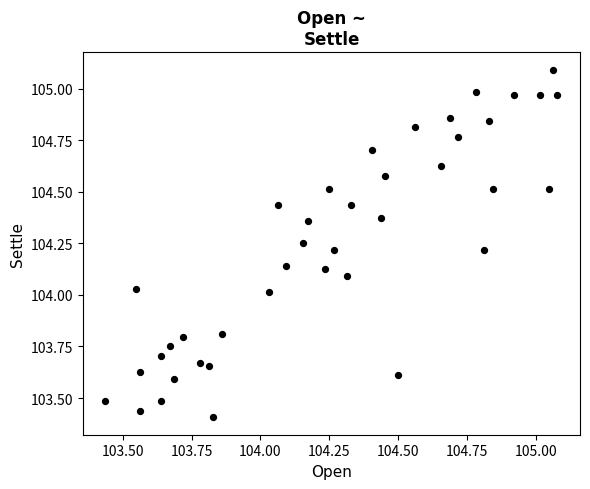

What is the range of Y values (max minus min)?

1.7